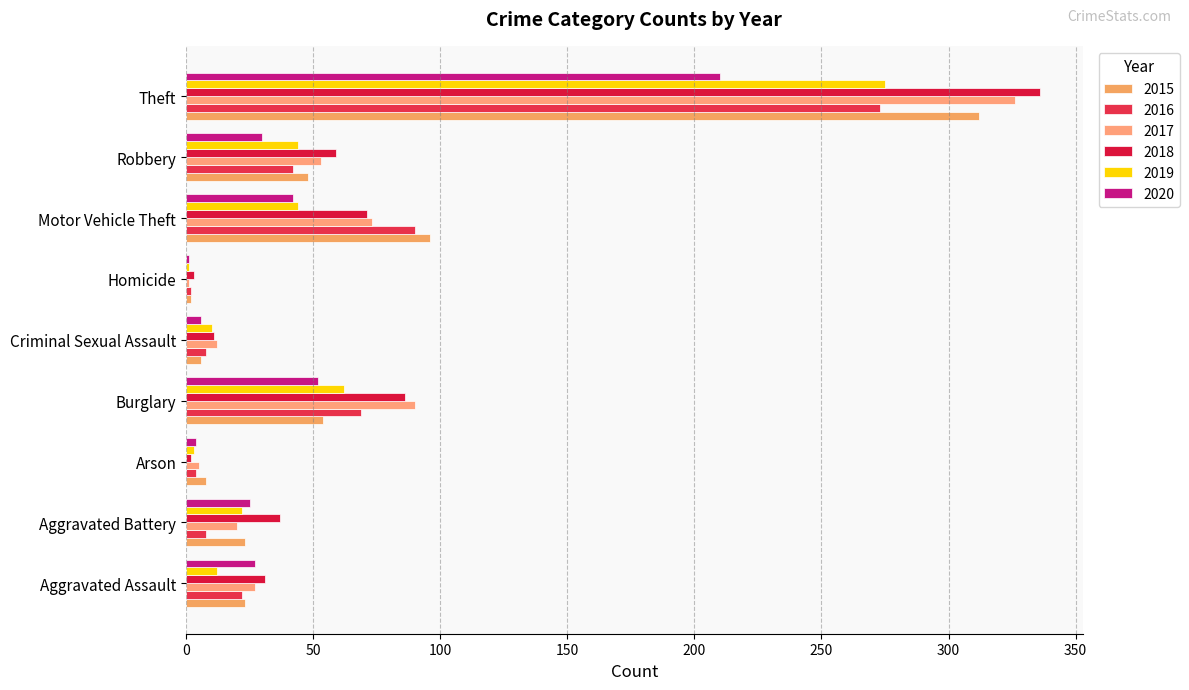

Which category has the highest value across all series?

Theft